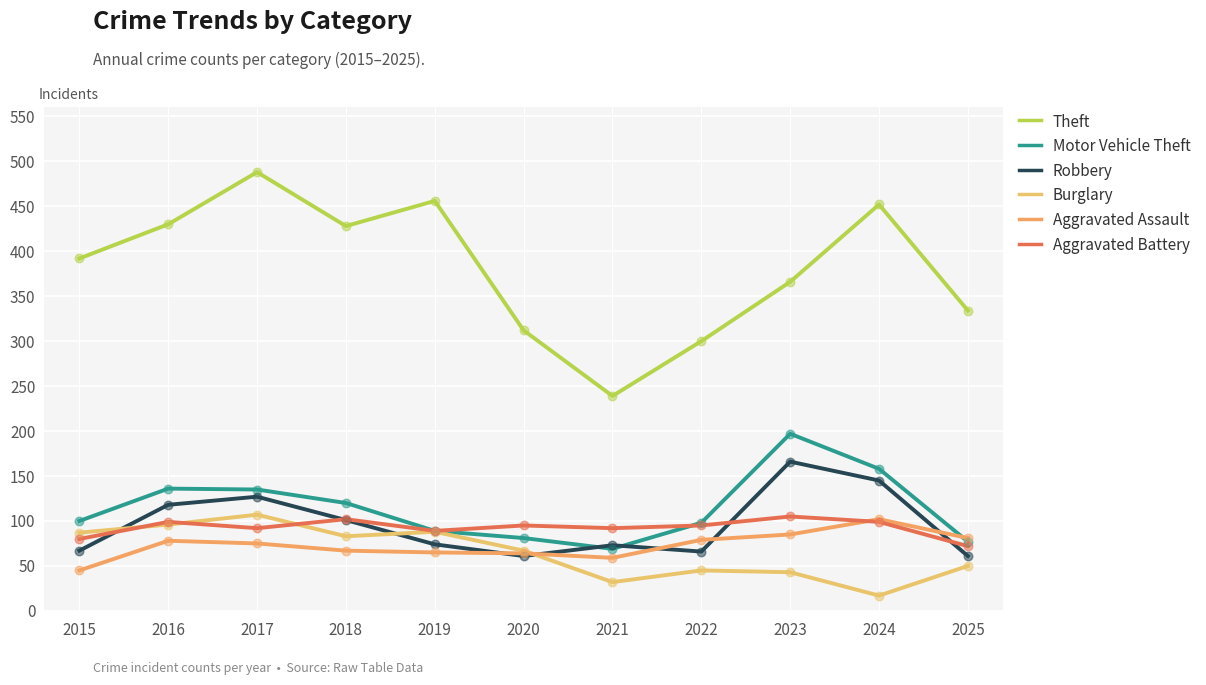

At which category is the sum across all series the highest?

2017